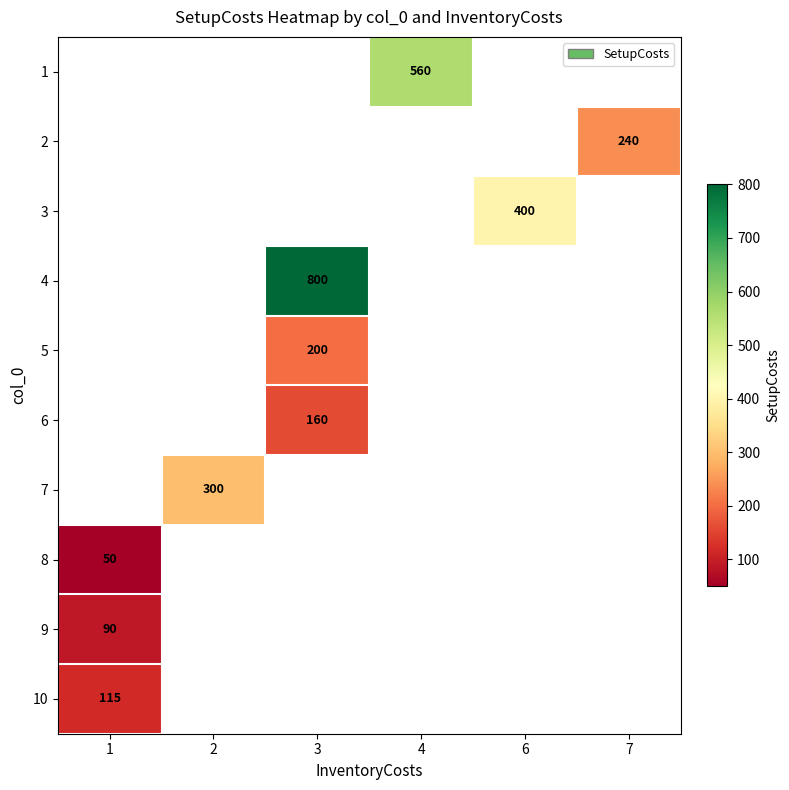

Between 2 and 3, which is larger?

3